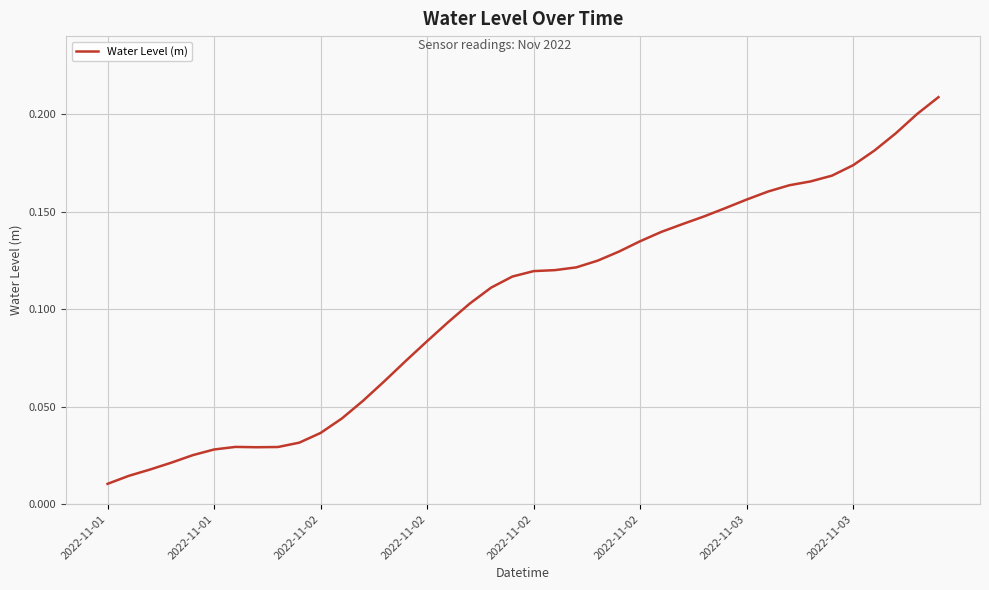

What is the value of the 21st point from the left?

0.1